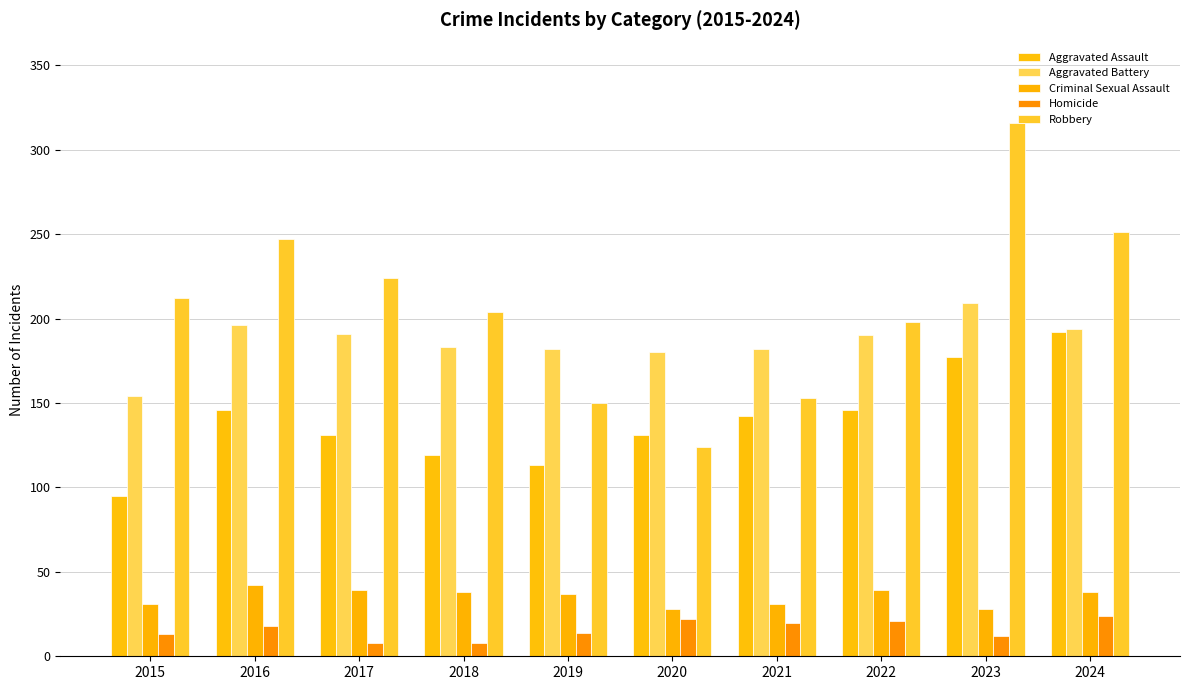

What is the difference between the Homicide values at 2020 and 2024?

2